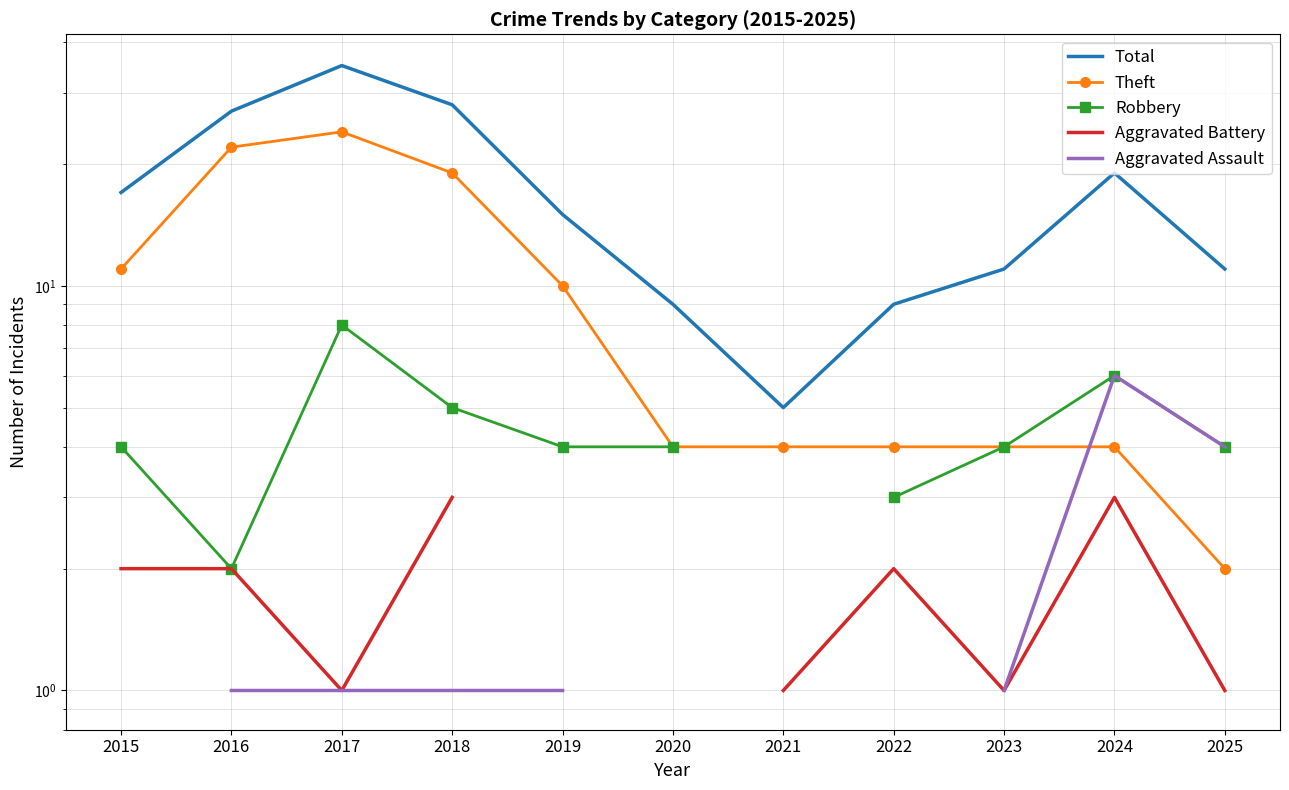

What value does the Aggravated Assault series have at 2017?

1.0